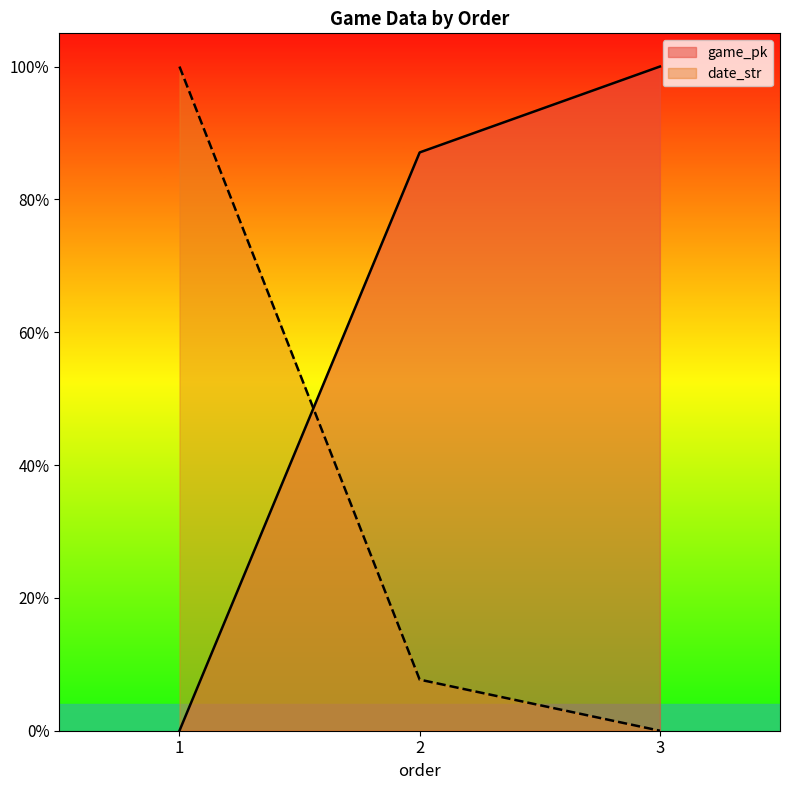

Reading left to right, extract all data points from this chart.

game_pk: 1=0.0	2=0.9	3=1.0
date_str: 1=1.0	2=0.1	3=0.0